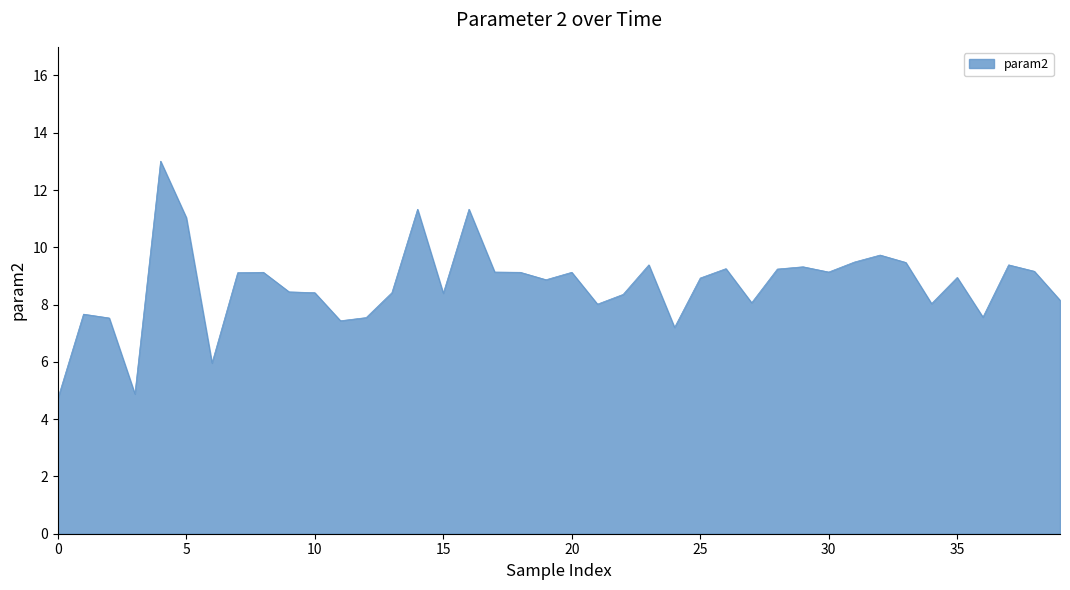

True or false: the data has more than 2 interior local peaks.

True